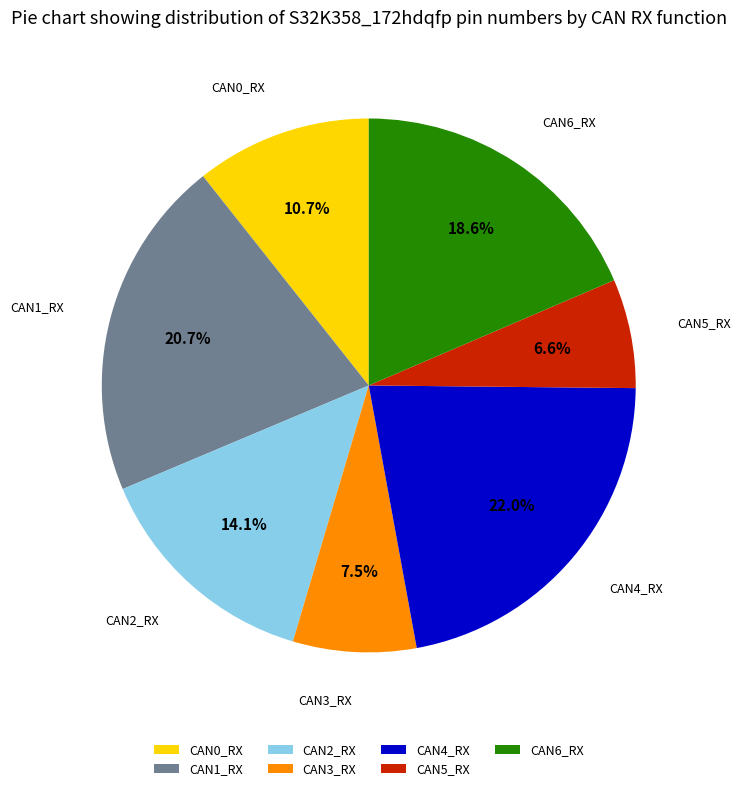

What is the ratio of the value at CAN0_RX to the value at CAN4_RX?

0.5